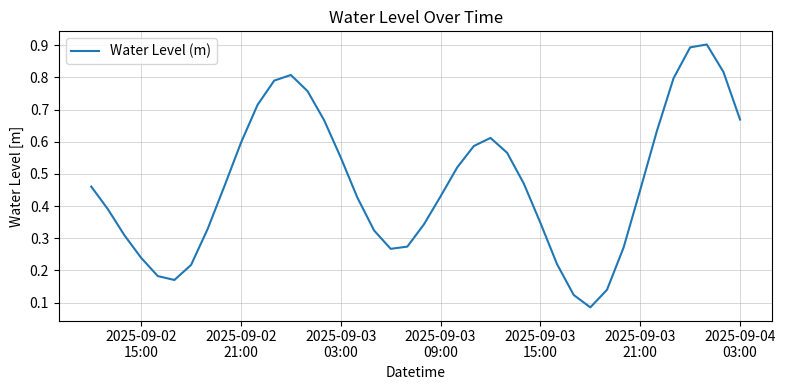

What is the maximum value shown in the chart?

0.9